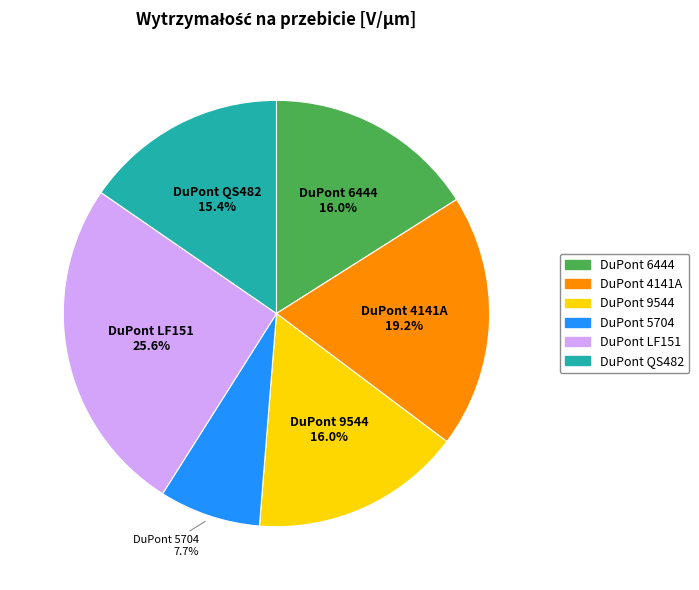

What is the smallest slice in the pie chart?

DuPont 5704